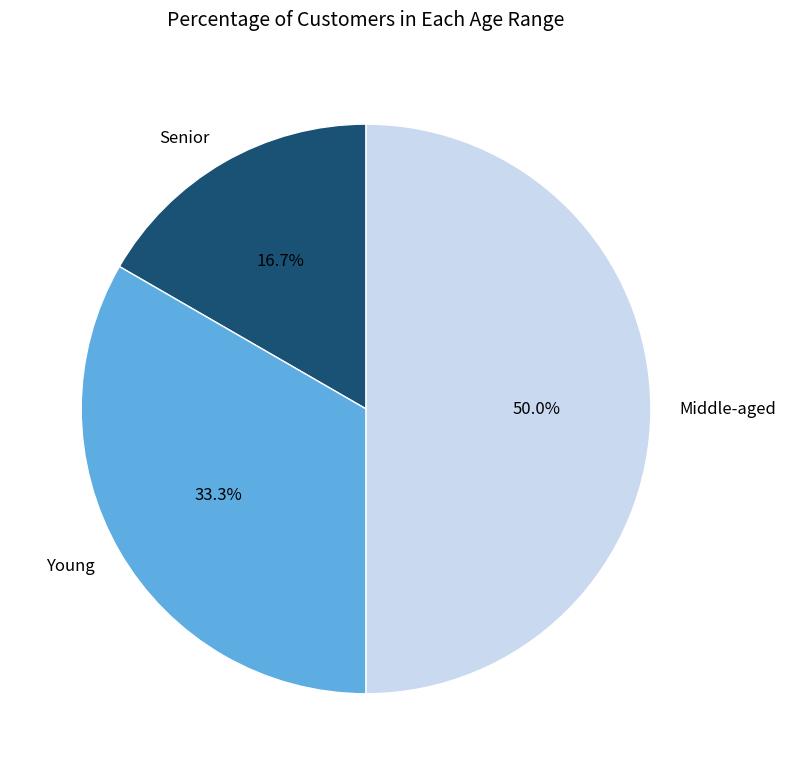

Is Young the majority of the pie?

No